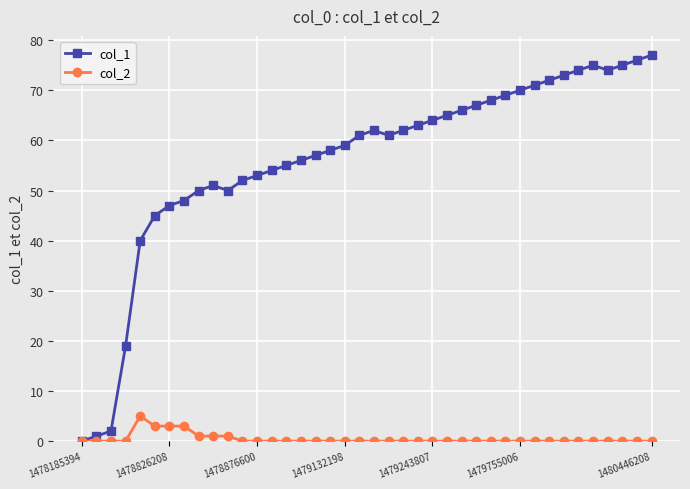

What is the difference between the maximum and second lowest values in the col_1 series?

76